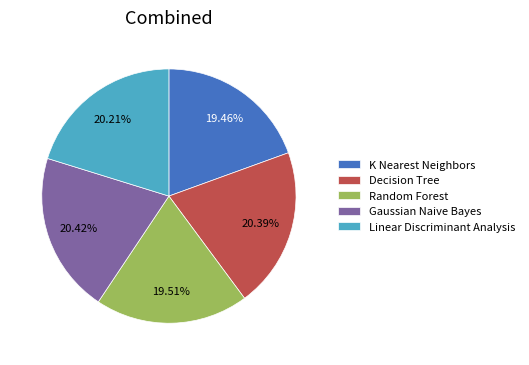

Do K Nearest Neighbors and Decision Tree together represent more than half of the pie?

No